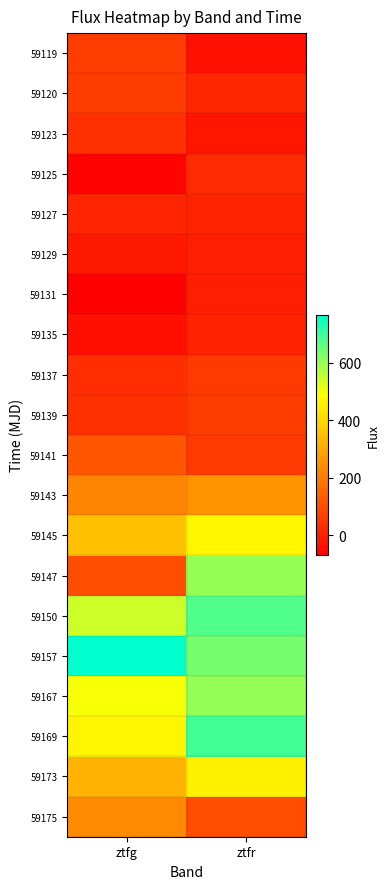

At which category does the chart reach its peak across all series?

ztfg